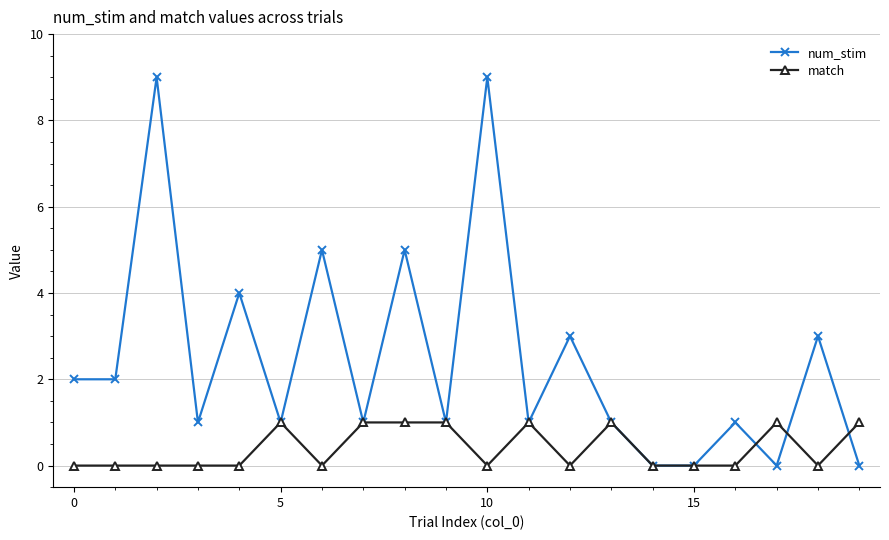

In num_stim, how many points are higher than both neighbors (excluding endpoints)?

8